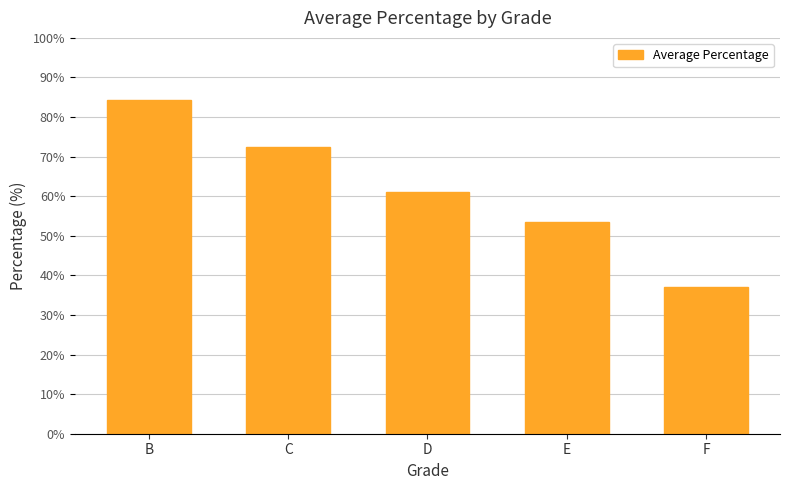

How many values exceed 61?

3